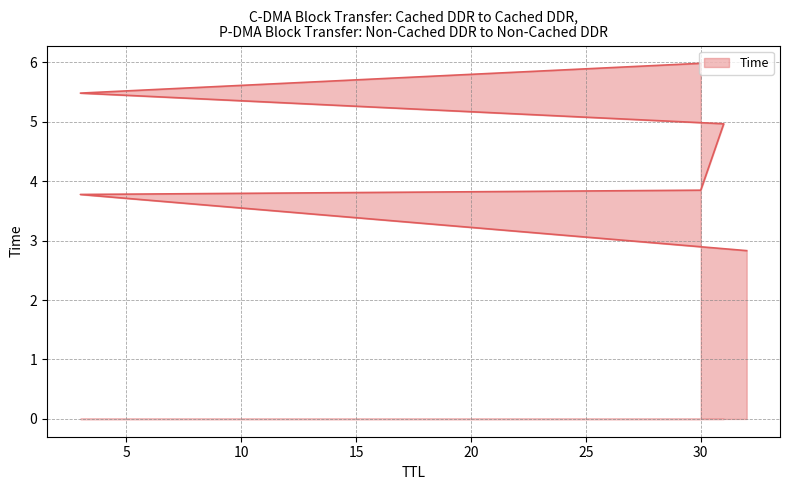

Reading left to right, list all the values displayed in this chart.

32=2.8	3=3.8	30=3.8	31=5.0	3=5.5	30=6.0